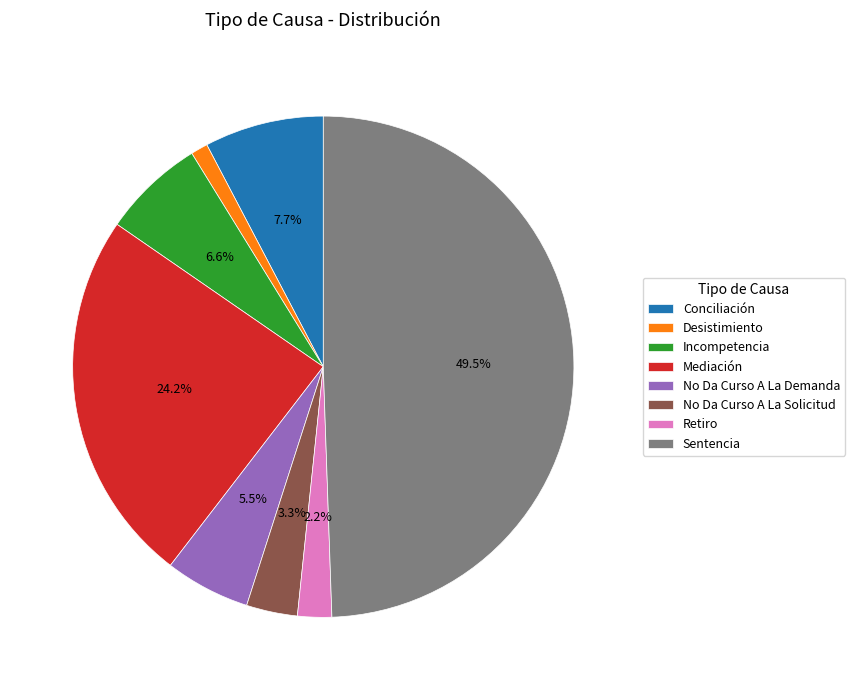

Combined, what portion of the pie is Retiro and No Da Curso A La Solicitud?

5.5%